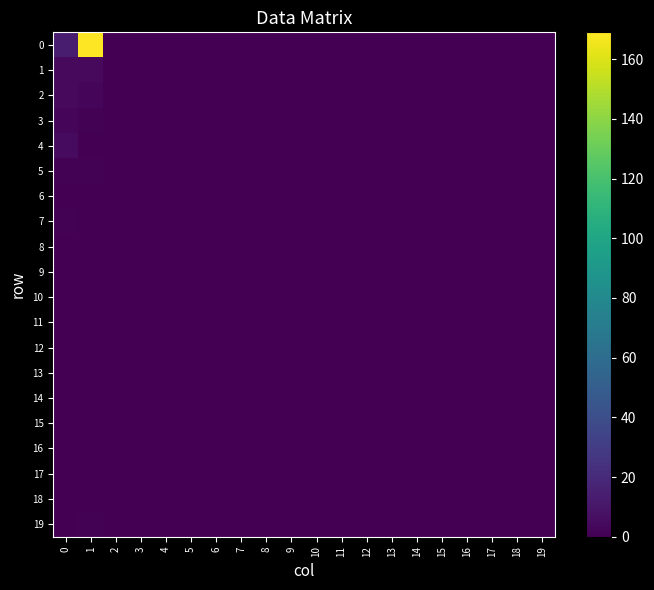

At which category does the chart reach its peak across all series?

1